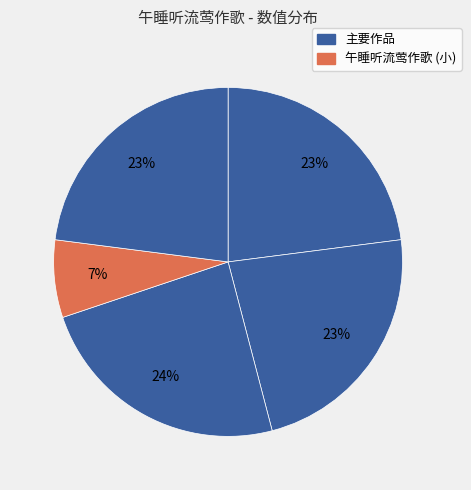

Count the number of slices in the pie.

5